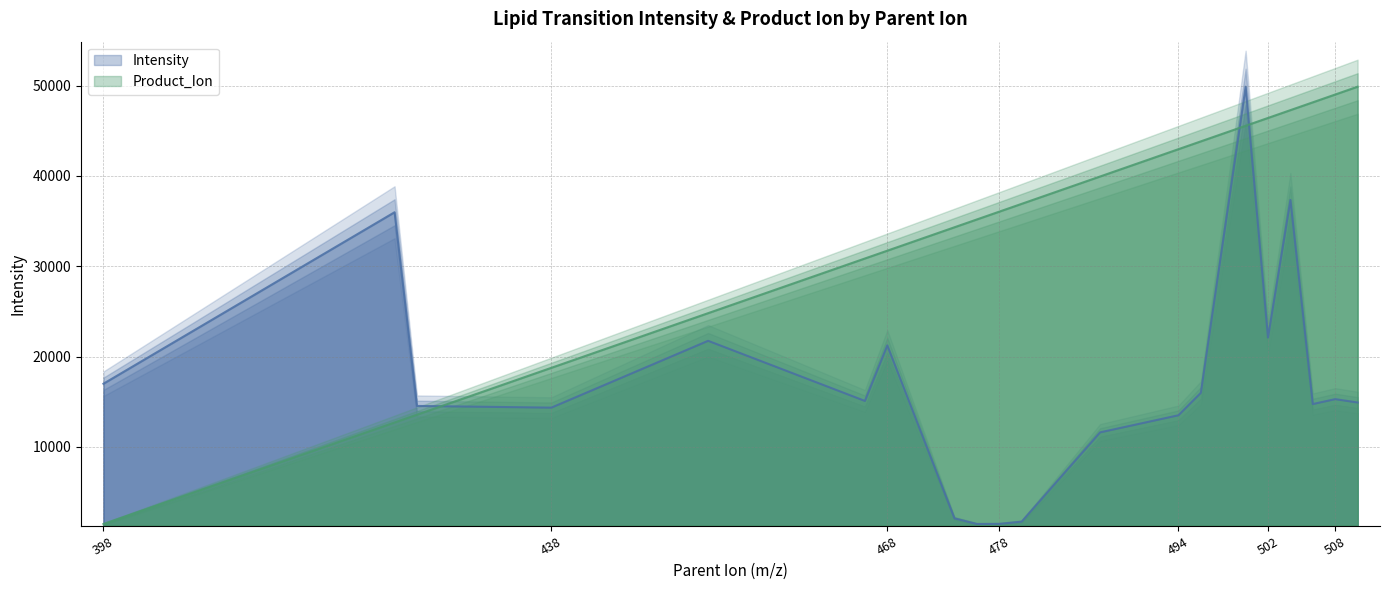

At which label is Intensity closest to 25667?

502